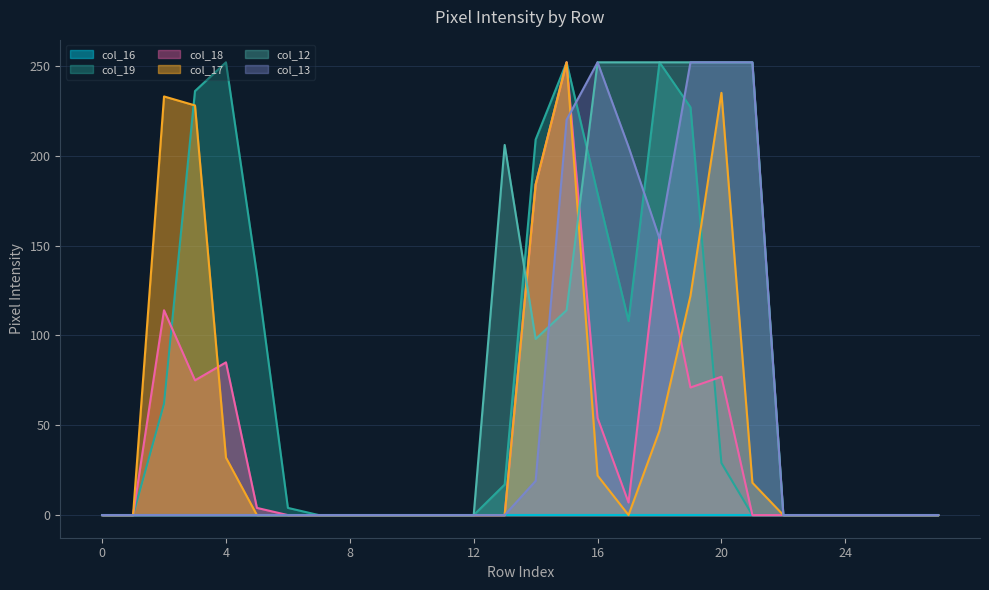

Is it true that col_17 equals 165 at Row 22?

False